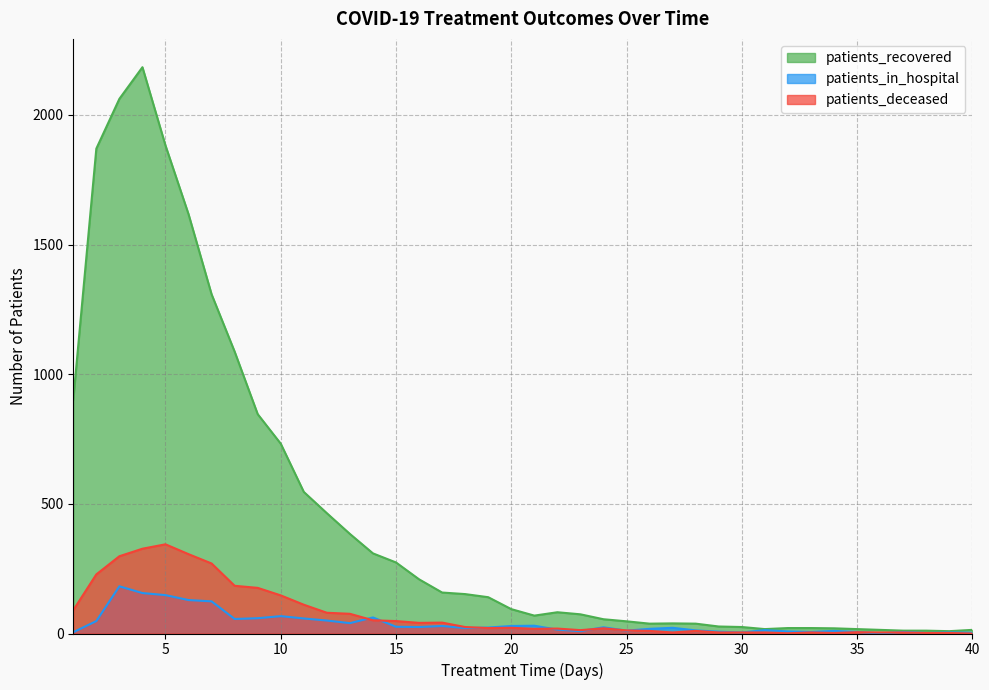

At which label does patients_in_hospital first exceed 23?

2